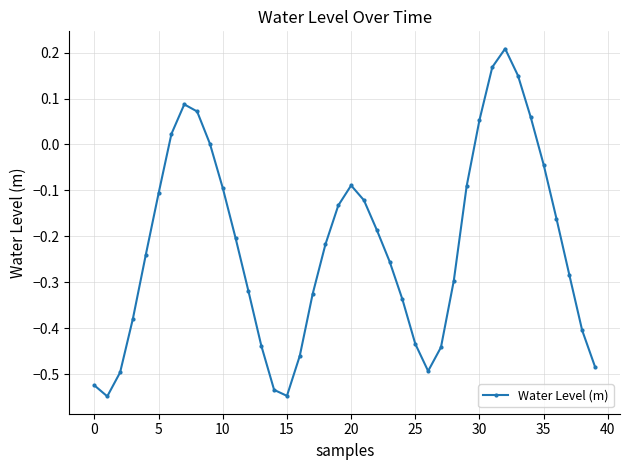

What is the difference between the maximum and second lowest values?

0.8